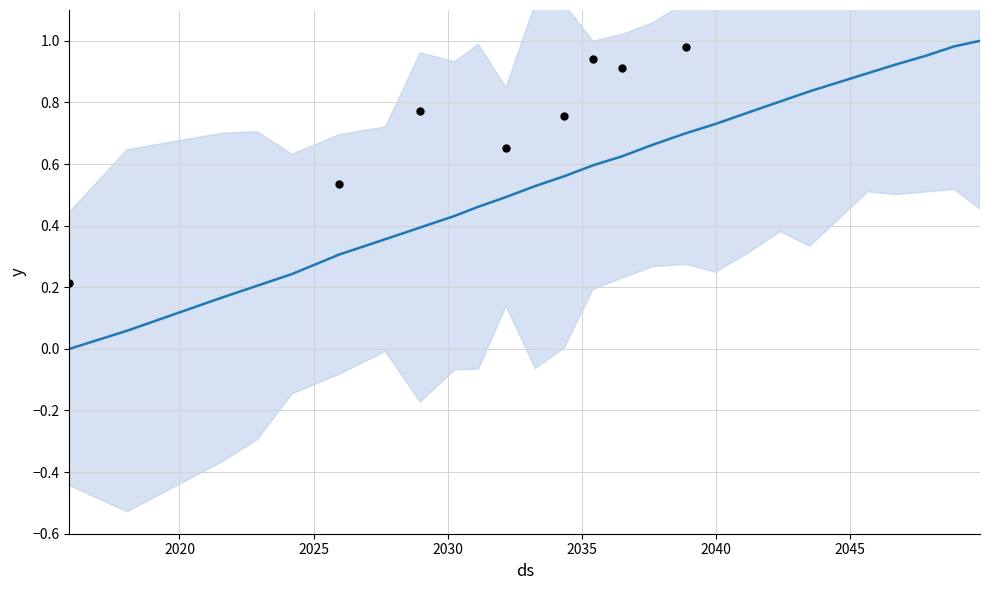

What is the change in value from 2034.34839937915 to 2036.50185507265?

+0.1